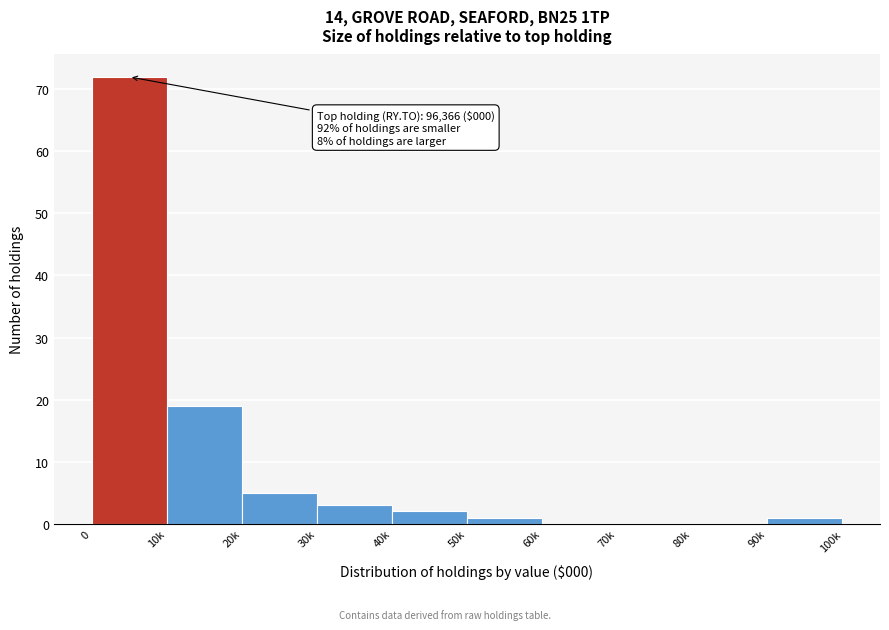

Reading left to right, extract all data points from this chart.

0=72	10k=19	20k=5	30k=3	40k=2	50k=1	60k=0	70k=0	80k=0	90k=1